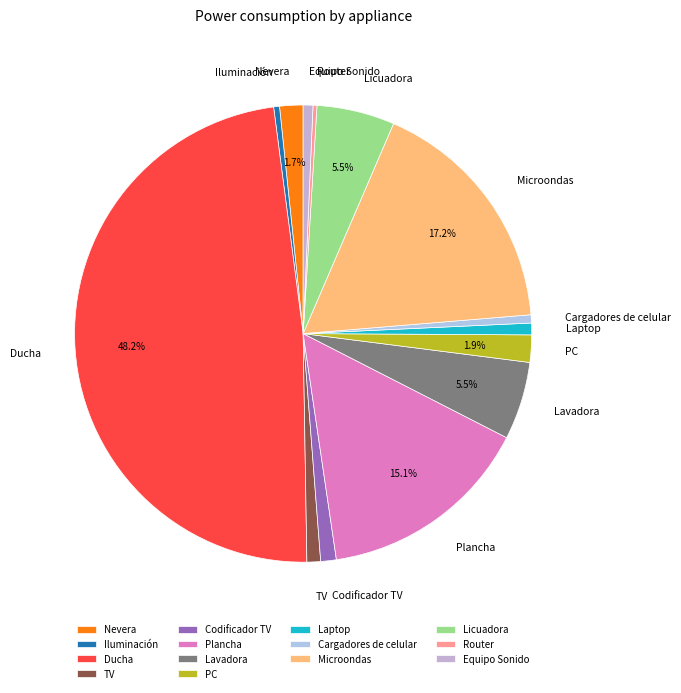

Which category has the biggest portion of the pie?

Ducha